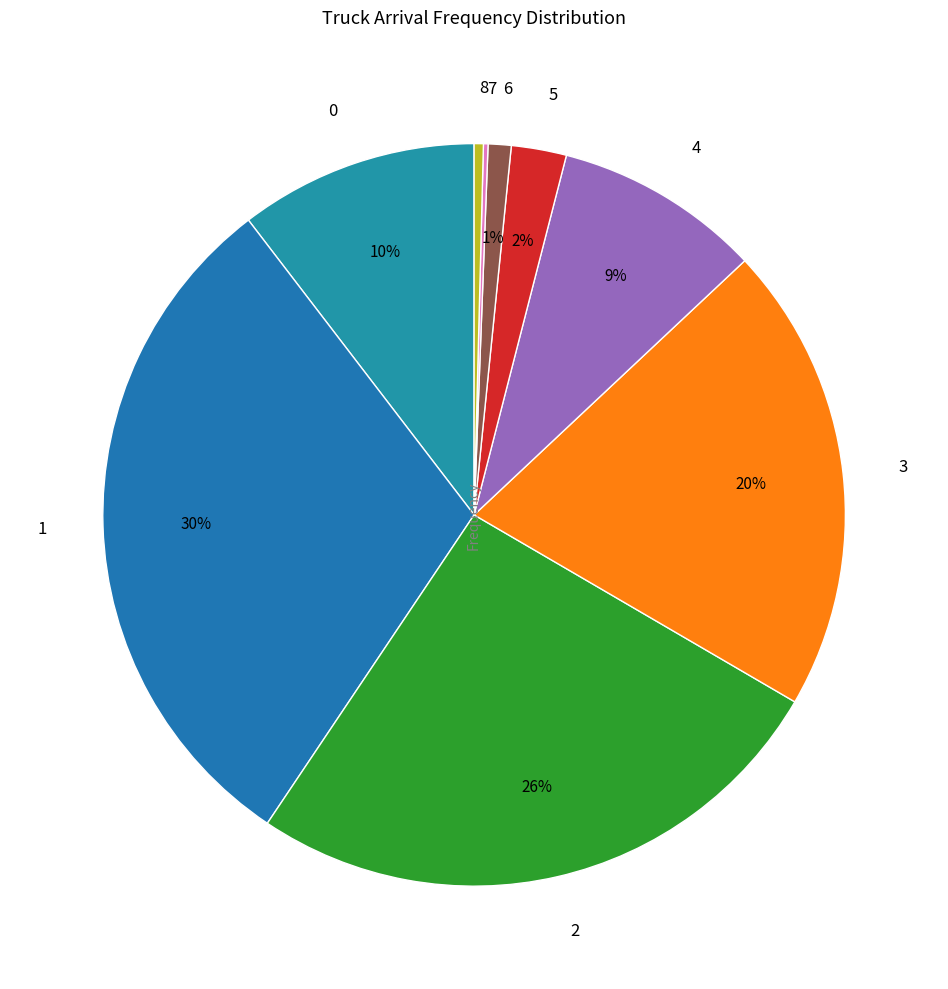

Is there any slice that represents more than half of the pie?

No